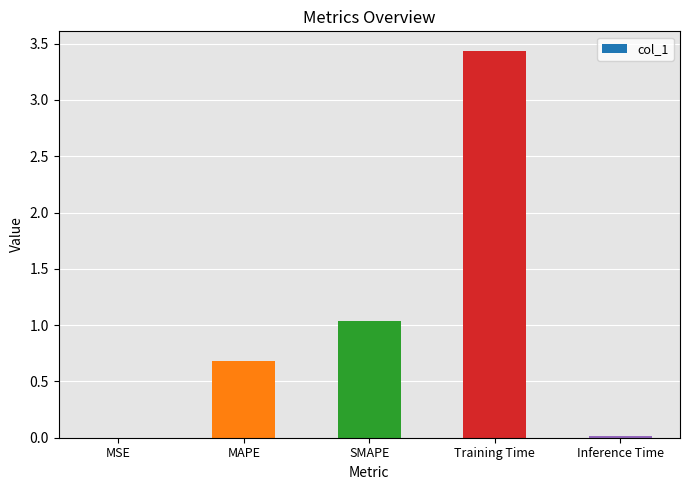

Is it true that the value at Training Time is 5.9?

False